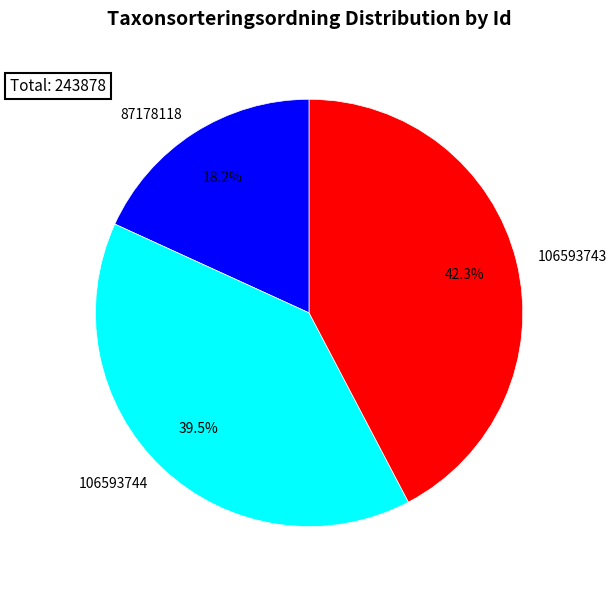

Which slice is the smallest?

87178118